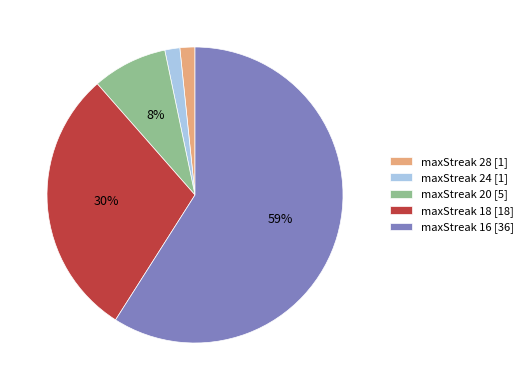

True or false: maxStreak 20 [5] accounts for 1% of the total.

False